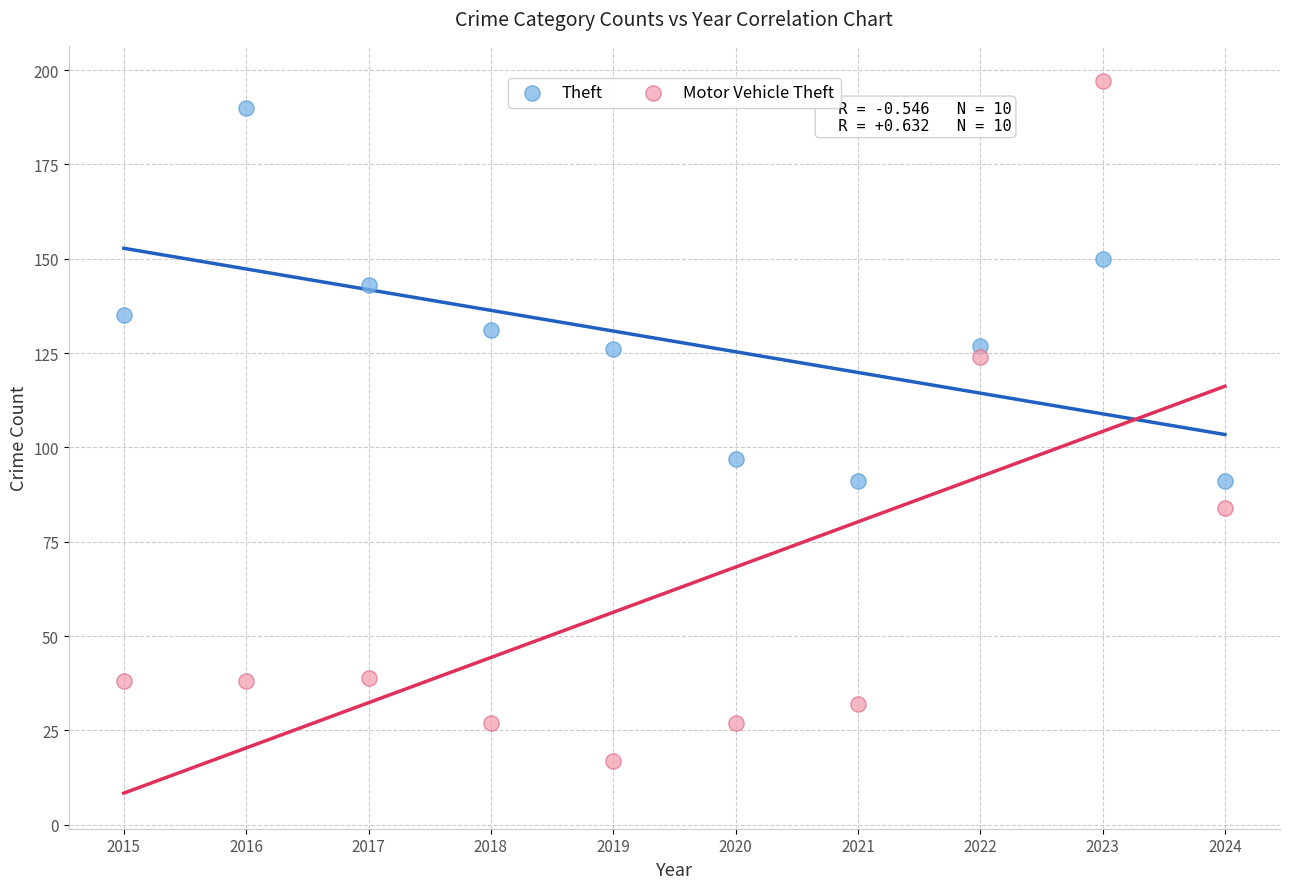

Which series contains the highest Y value?

Motor Vehicle Theft